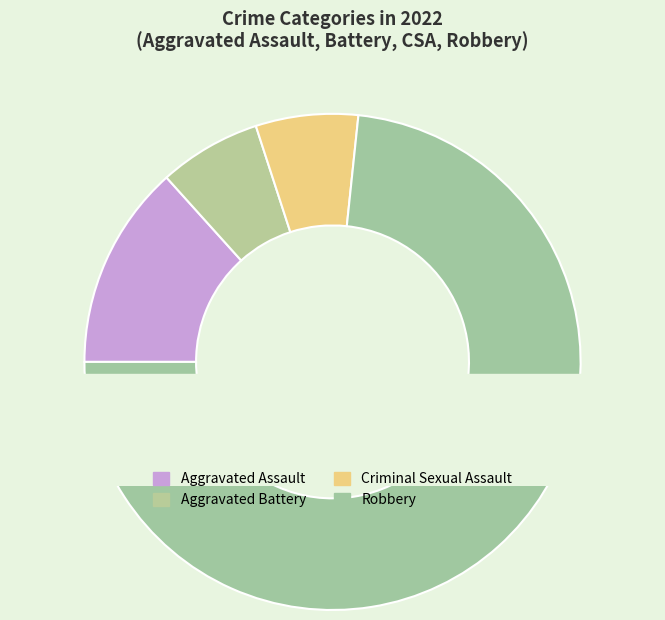

What is the majority slice?

Robbery